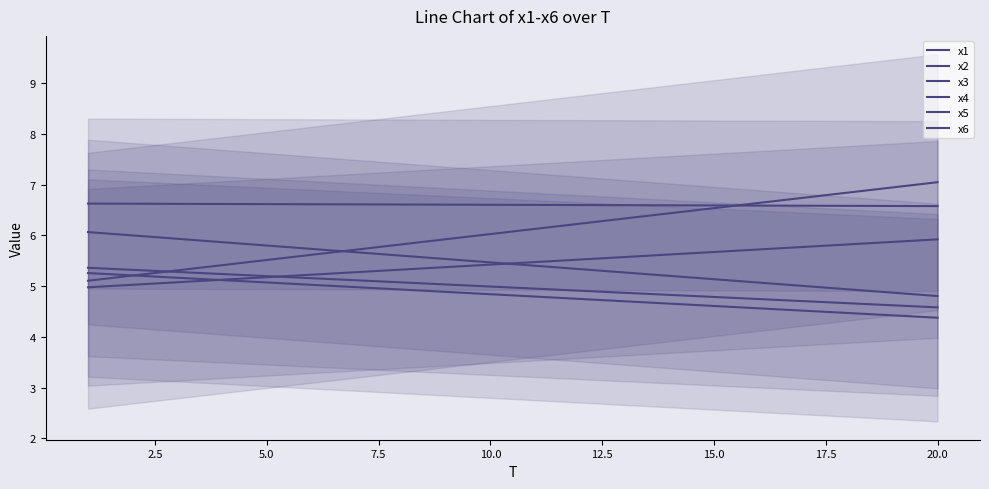

Is it true that x3 equals 3.4 at 13?

False